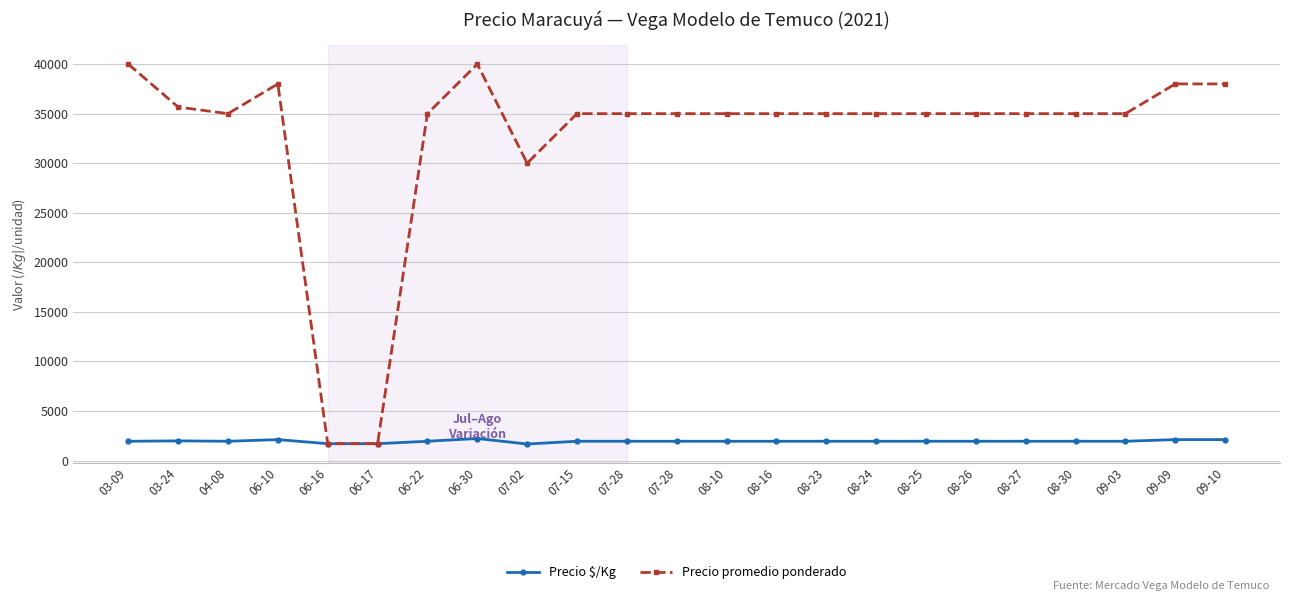

Which series has the largest total across all categories?

Precio promedio ponderado